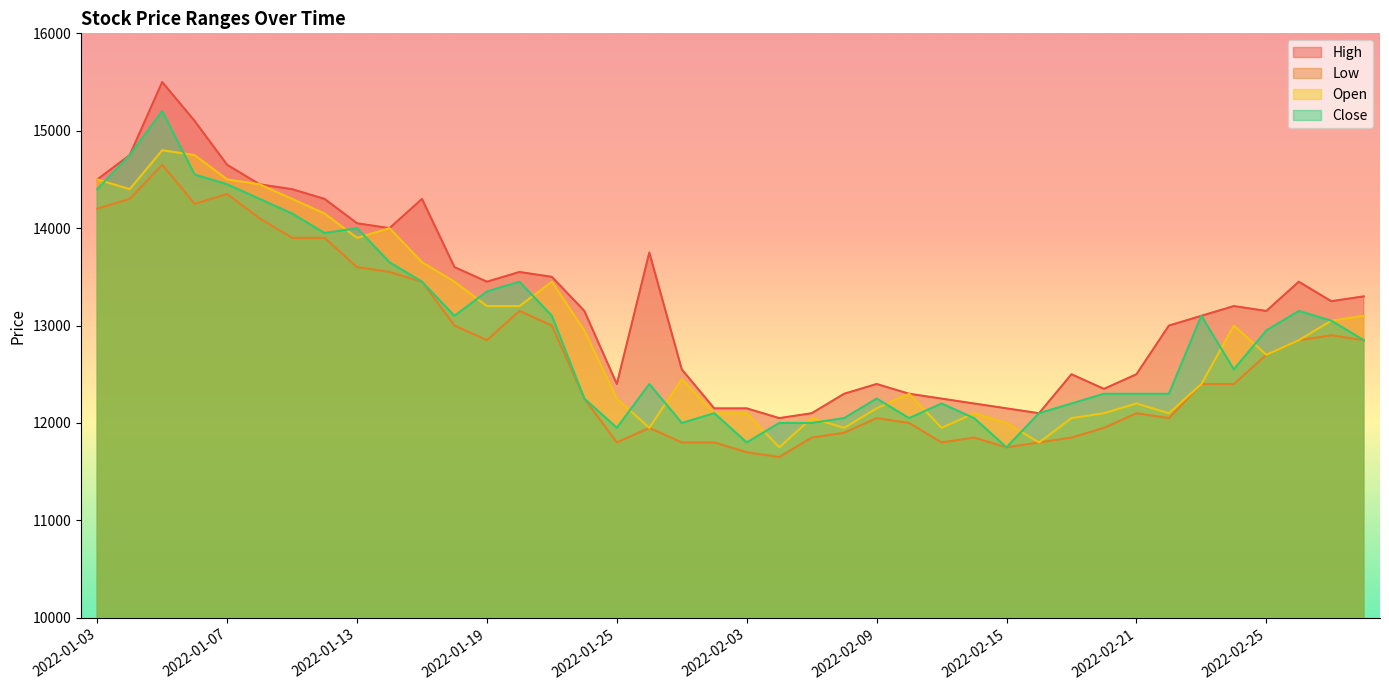

Reading left to right, transcribe all the data shown in this chart.

Open: 2022-01-03=14500	2022-01-04=14400	2022-01-05=14800	2022-01-06=14750	2022-01-07=14500	2022-01-10=14450	2022-01-11=14300	2022-01-12=14150	2022-01-13=13900	2022-01-14=14000	2022-01-17=13650	2022-01-18=13450	2022-01-19=13200	2022-01-20=13200	2022-01-21=13450	2022-01-24=12950	2022-01-25=12250	2022-01-26=11950	2022-01-27=12450	2022-01-28=12100	2022-02-03=12100	2022-02-04=11750	2022-02-07=12050	2022-02-08=11950	2022-02-09=12150	2022-02-10=12300	2022-02-11=11950	2022-02-14=12100	2022-02-15=12000	2022-02-16=11800	2022-02-17=12050	2022-02-18=12100	2022-02-21=12200	2022-02-22=12100	2022-02-23=12400	2022-02-24=13000	2022-02-25=12700	2022-02-28=12850	2022-03-02=13050	2022-03-03=13100
High: 2022-01-03=14500	2022-01-04=14750	2022-01-05=15500	2022-01-06=15100	2022-01-07=14650	2022-01-10=14450	2022-01-11=14400	2022-01-12=14300	2022-01-13=14050	2022-01-14=14000	2022-01-17=14300	2022-01-18=13600	2022-01-19=13450	2022-01-20=13550	2022-01-21=13500	2022-01-24=13150	2022-01-25=12400	2022-01-26=13750	2022-01-27=12550	2022-01-28=12150	2022-02-03=12150	2022-02-04=12050	2022-02-07=12100	2022-02-08=12300	2022-02-09=12400	2022-02-10=12300	2022-02-11=12250	2022-02-14=12200	2022-02-15=12150	2022-02-16=12100	2022-02-17=12500	2022-02-18=12350	2022-02-21=12500	2022-02-22=13000	2022-02-23=13100	2022-02-24=13200	2022-02-25=13150	2022-02-28=13450	2022-03-02=13250	2022-03-03=13300
Low: 2022-01-03=14200	2022-01-04=14300	2022-01-05=14650	2022-01-06=14250	2022-01-07=14350	2022-01-10=14100	2022-01-11=13900	2022-01-12=13900	2022-01-13=13600	2022-01-14=13550	2022-01-17=13450	2022-01-18=13000	2022-01-19=12850	2022-01-20=13150	2022-01-21=13000	2022-01-24=12250	2022-01-25=11800	2022-01-26=11950	2022-01-27=11800	2022-01-28=11800	2022-02-03=11700	2022-02-04=11650	2022-02-07=11850	2022-02-08=11900	2022-02-09=12050	2022-02-10=12000	2022-02-11=11800	2022-02-14=11850	2022-02-15=11750	2022-02-16=11800	2022-02-17=11850	2022-02-18=11950	2022-02-21=12100	2022-02-22=12050	2022-02-23=12400	2022-02-24=12400	2022-02-25=12700	2022-02-28=12850	2022-03-02=12900	2022-03-03=12850
Close: 2022-01-03=14400	2022-01-04=14750	2022-01-05=15200	2022-01-06=14550	2022-01-07=14450	2022-01-10=14300	2022-01-11=14150	2022-01-12=13950	2022-01-13=14000	2022-01-14=13650	2022-01-17=13450	2022-01-18=13100	2022-01-19=13350	2022-01-20=13450	2022-01-21=13100	2022-01-24=12250	2022-01-25=11950	2022-01-26=12400	2022-01-27=12000	2022-01-28=12100	2022-02-03=11800	2022-02-04=12000	2022-02-07=12000	2022-02-08=12050	2022-02-09=12250	2022-02-10=12050	2022-02-11=12200	2022-02-14=12050	2022-02-15=11750	2022-02-16=12100	2022-02-17=12200	2022-02-18=12300	2022-02-21=12300	2022-02-22=12300	2022-02-23=13100	2022-02-24=12550	2022-02-25=12950	2022-02-28=13150	2022-03-02=13050	2022-03-03=12850